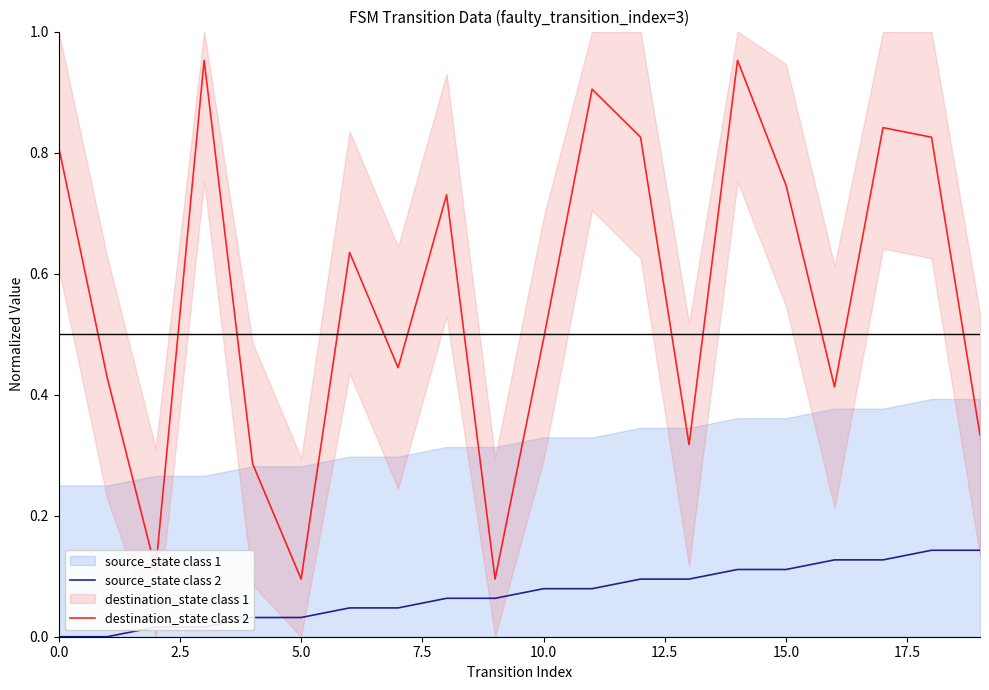

How many data points in source_state class 2 are above 0?

18